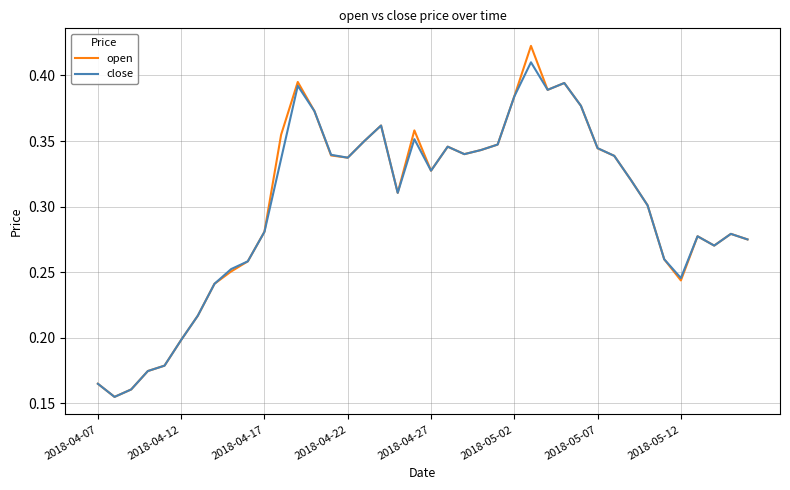

How many interior local valleys does the close series have?

8